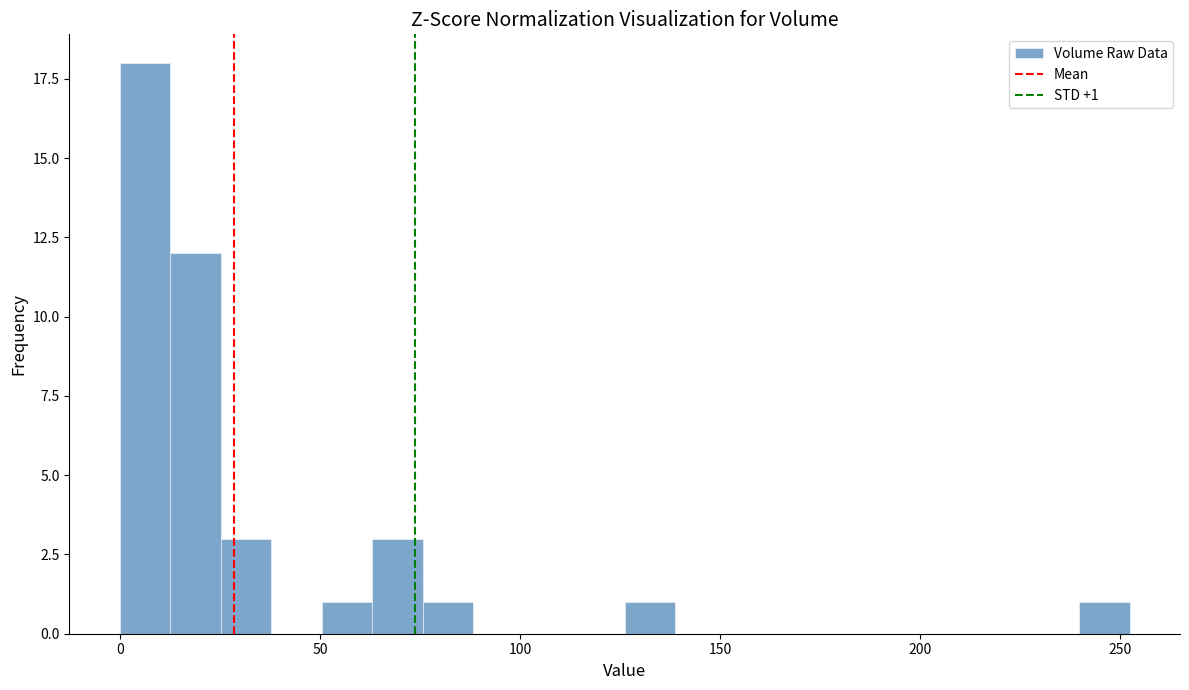

Around what value on the x-axis is the tallest bar? Give the approximate position of its centre, as read against the axis.

5